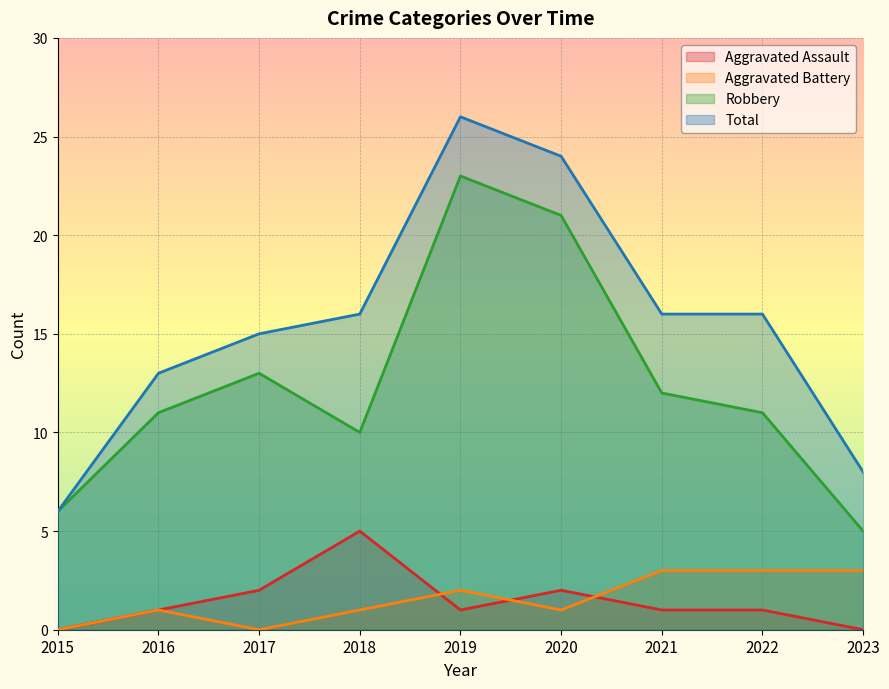

The value of Aggravated Battery at 2023 is 5. True or false?

False